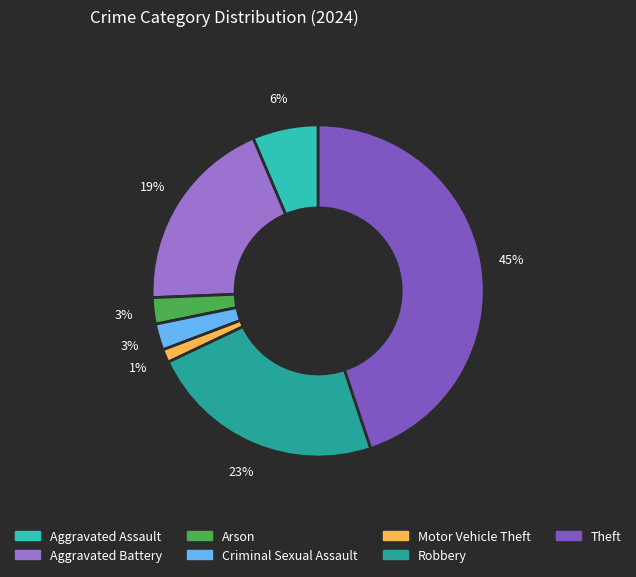

To the nearest percent, what is the difference between the largest and smallest slice percentages?

44%